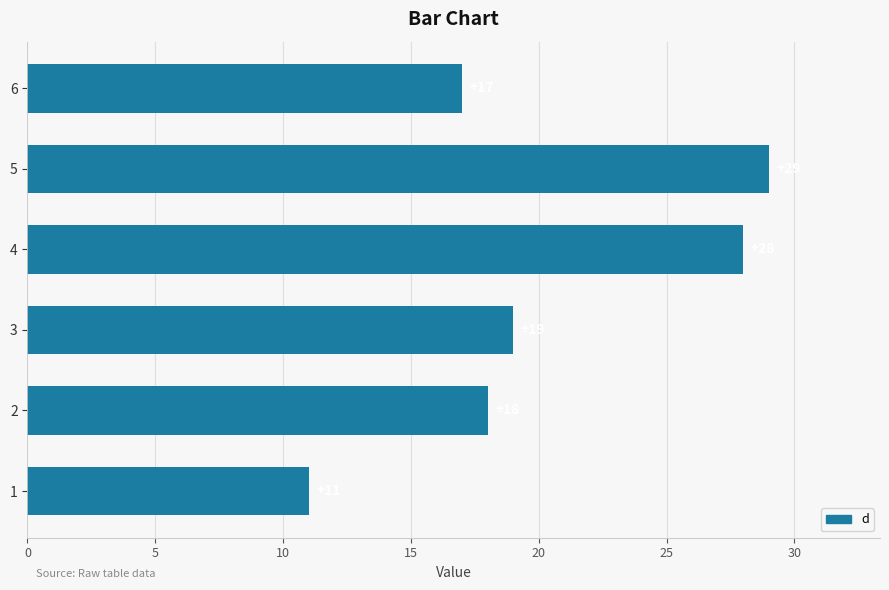

How many distinct data groups are displayed?

1